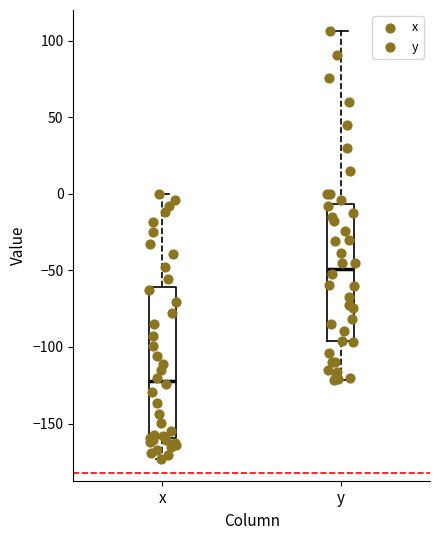

Reading left to right, transcribe this box plot: for each box, give where its median line is, the range the box spans, and where its two whiskers end, as read against the y-axis. The values are not printed on the chart, so give them approximately, as read against the axis.

x: median -120, box -160 to -60, whiskers -175 to 0
y: median -50, box -95 to -5, whiskers -120 to 105